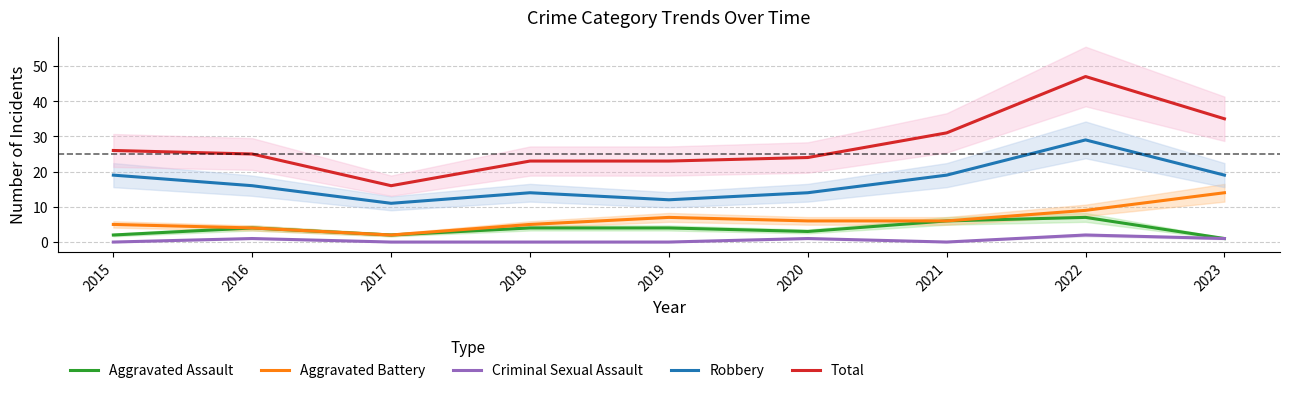

True or false: Total and Aggravated Battery cross at least once.

False